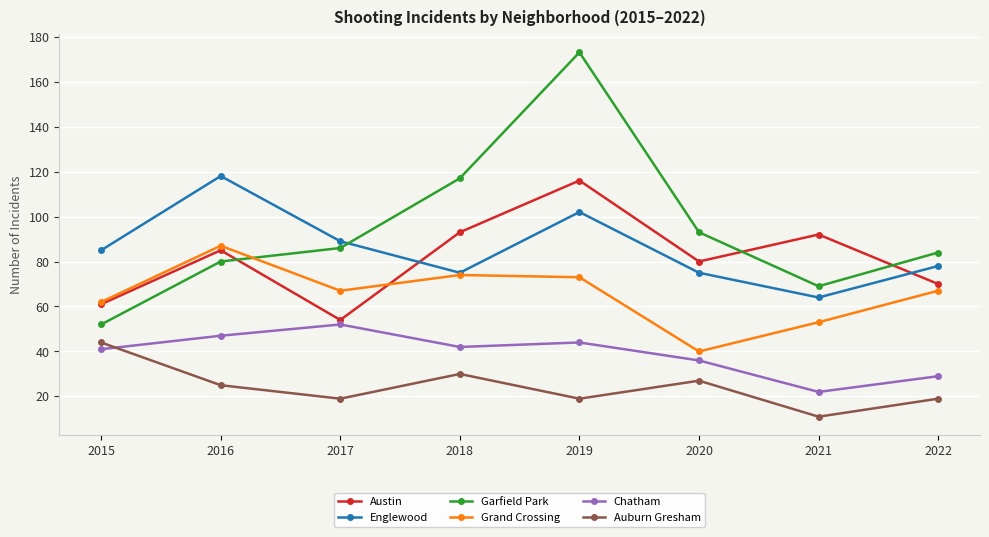

The value of Grand Crossing at 2022 is 44. True or false?

False